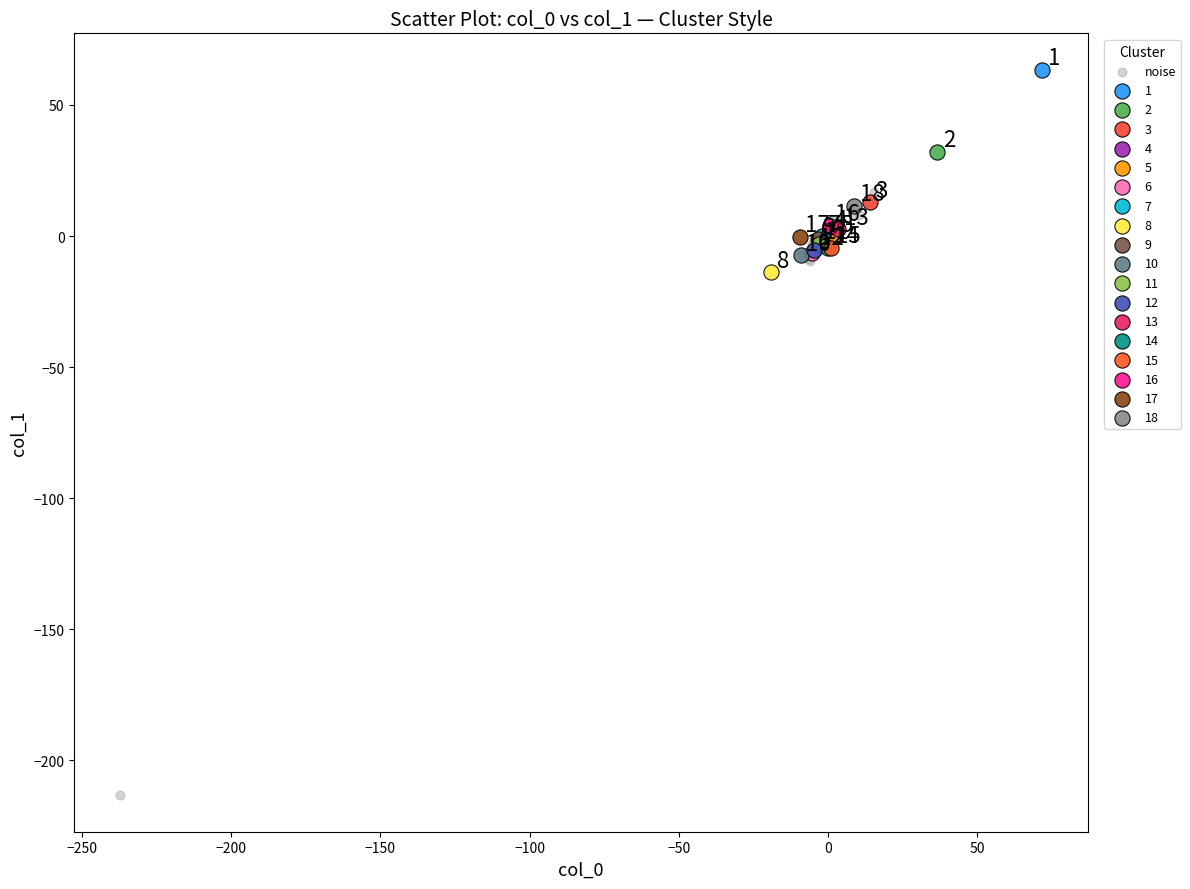

What are all the series names shown in the legend?

noise, 1, 2, 3, 4, 5, 6, 7, 8, 9, 10, 11, 12, 13, 14, 15, 16, 17, 18